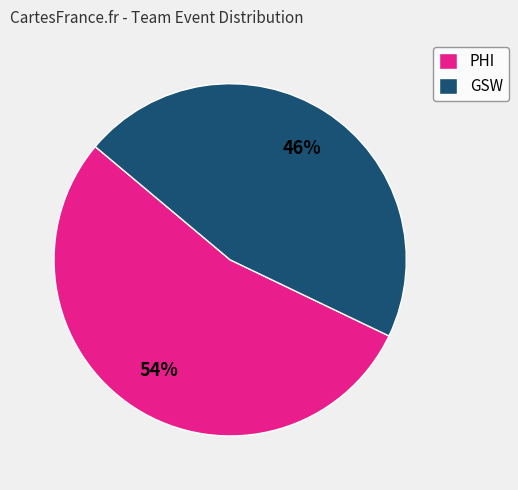

Which category has the biggest portion of the pie?

PHI